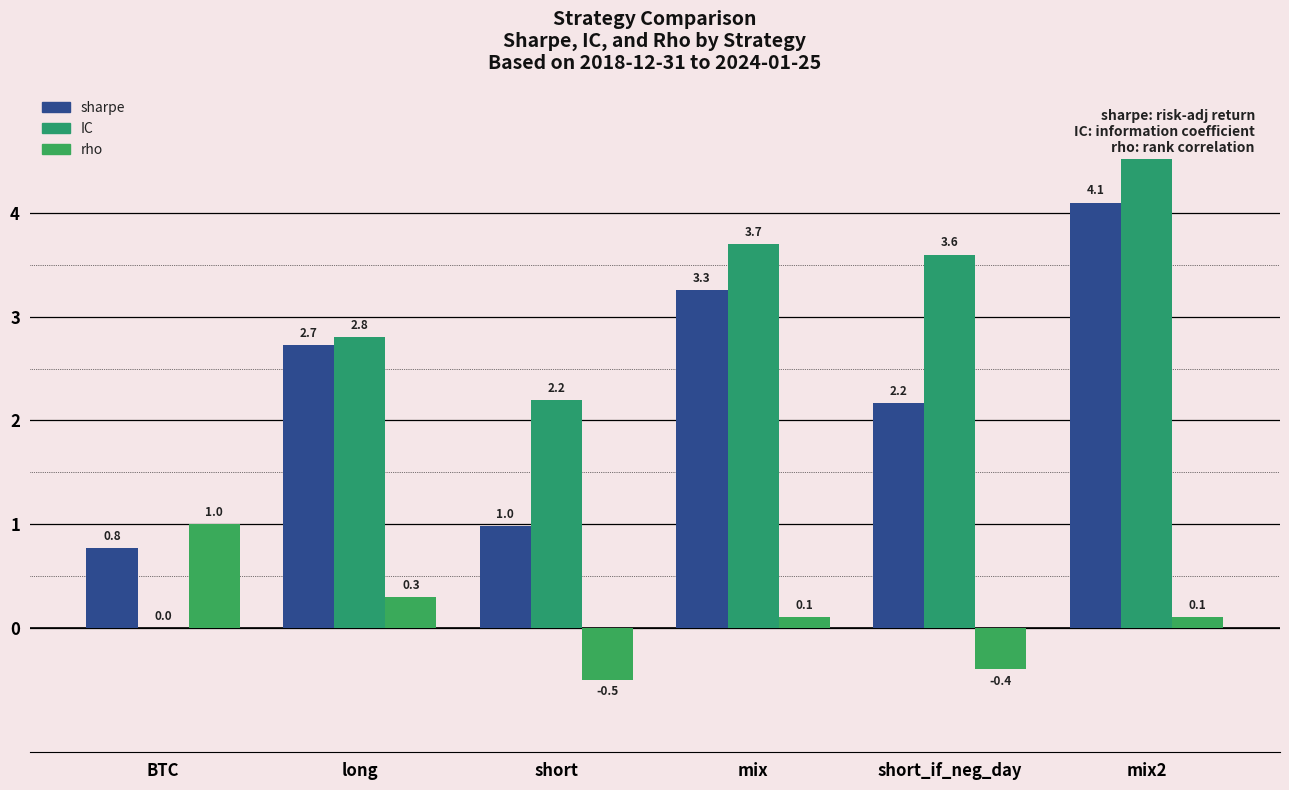

What is the smallest value displayed?

-0.5